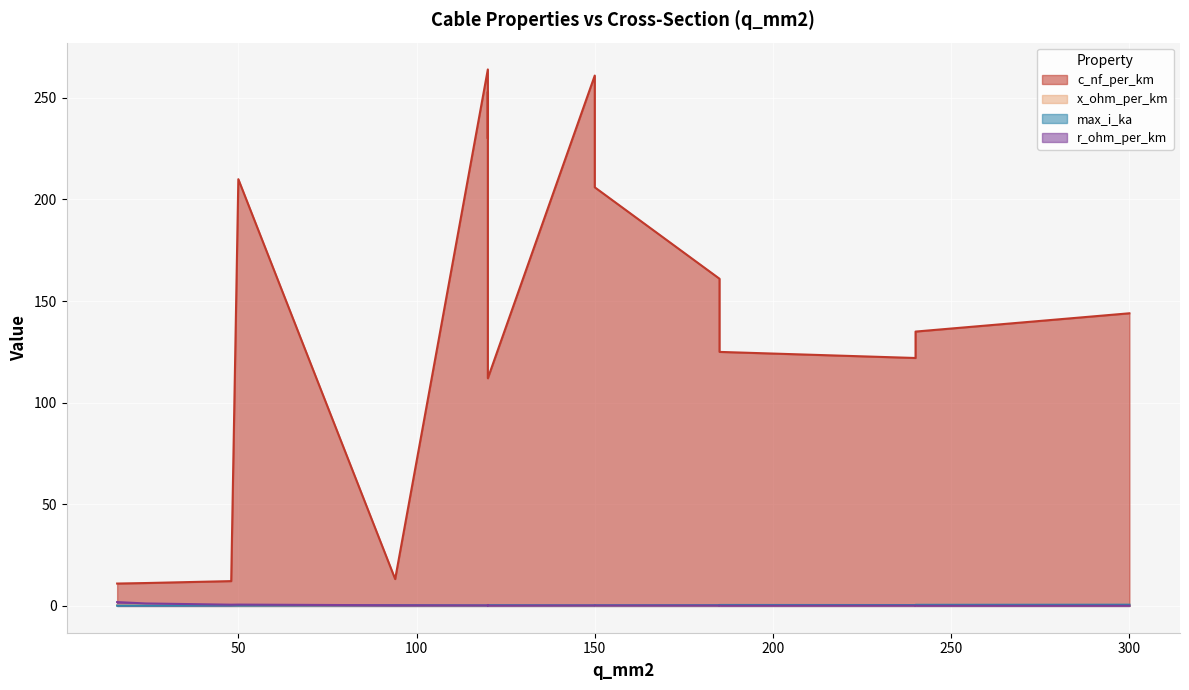

Between which two adjacent categories do max_i_ka and r_ohm_per_km first intersect?

48 and 94